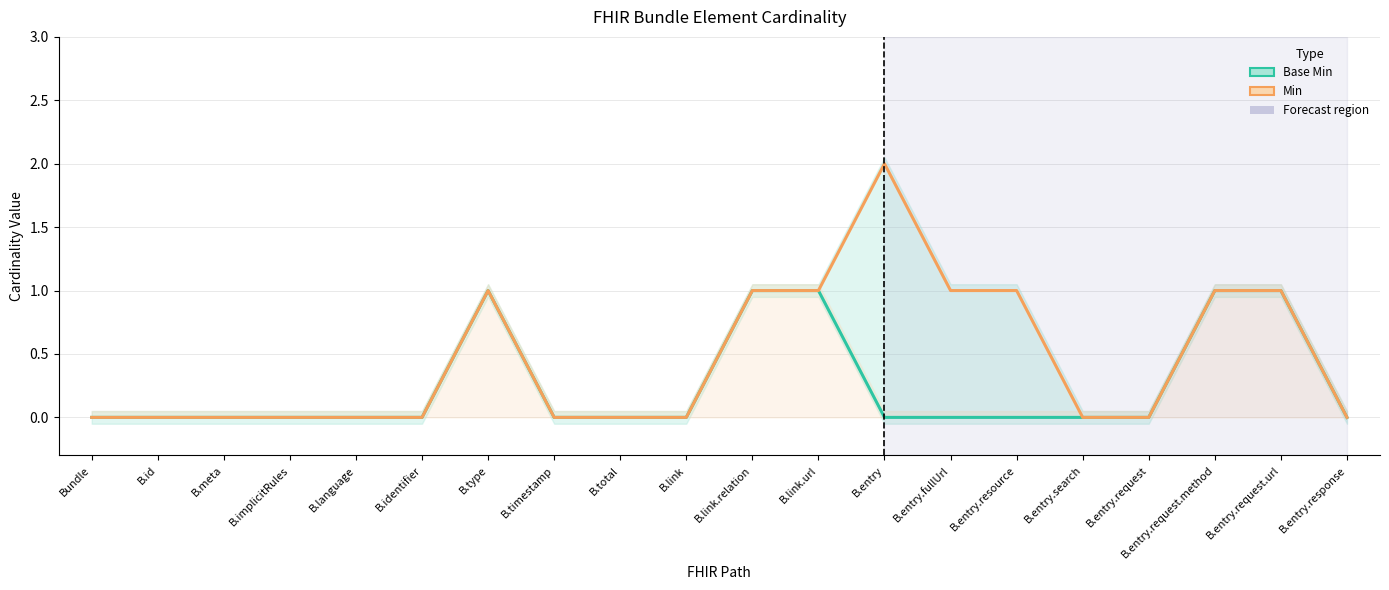

Which series has the widest spread of values?

Min (line)